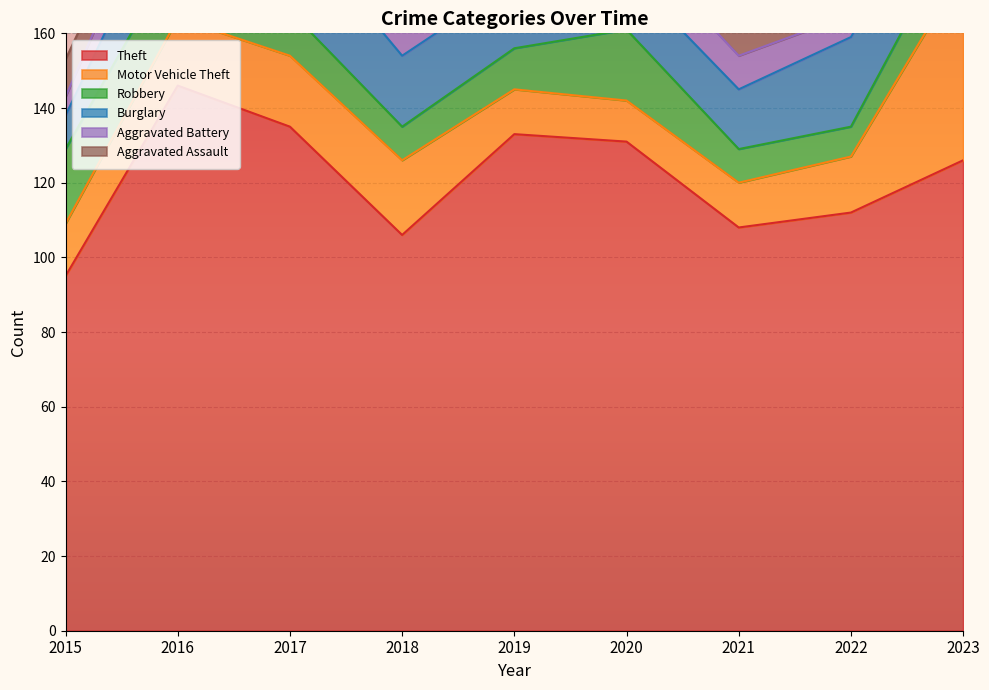

How many lines are shown in the chart?

6